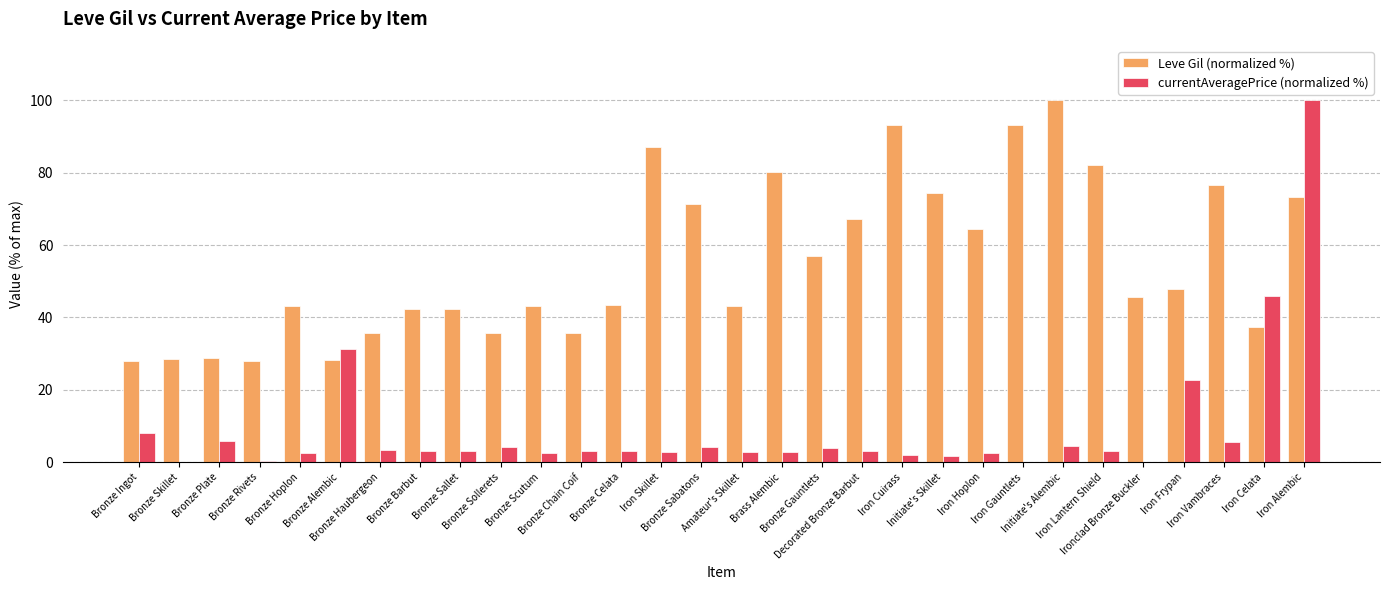

What is the sum of all Leve Gil (normalized %) values?

1656.7